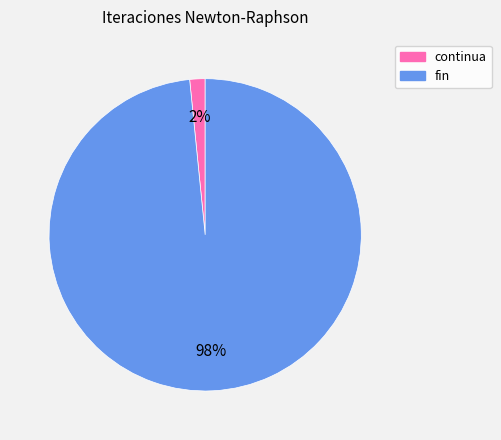

Does any single category account for the majority?

Yes